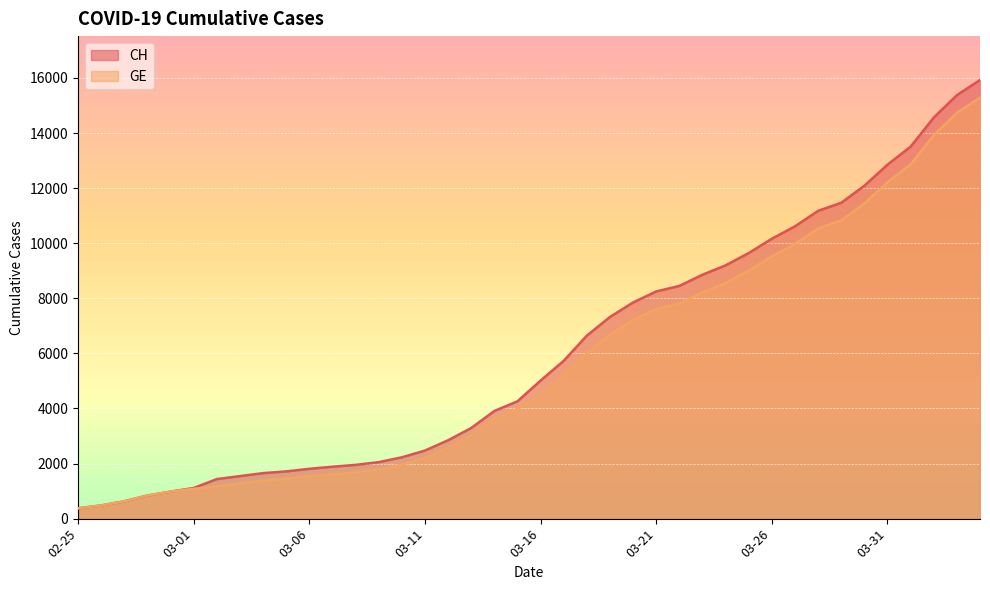

What is the difference between the maximum and minimum values in the CH series?

15551